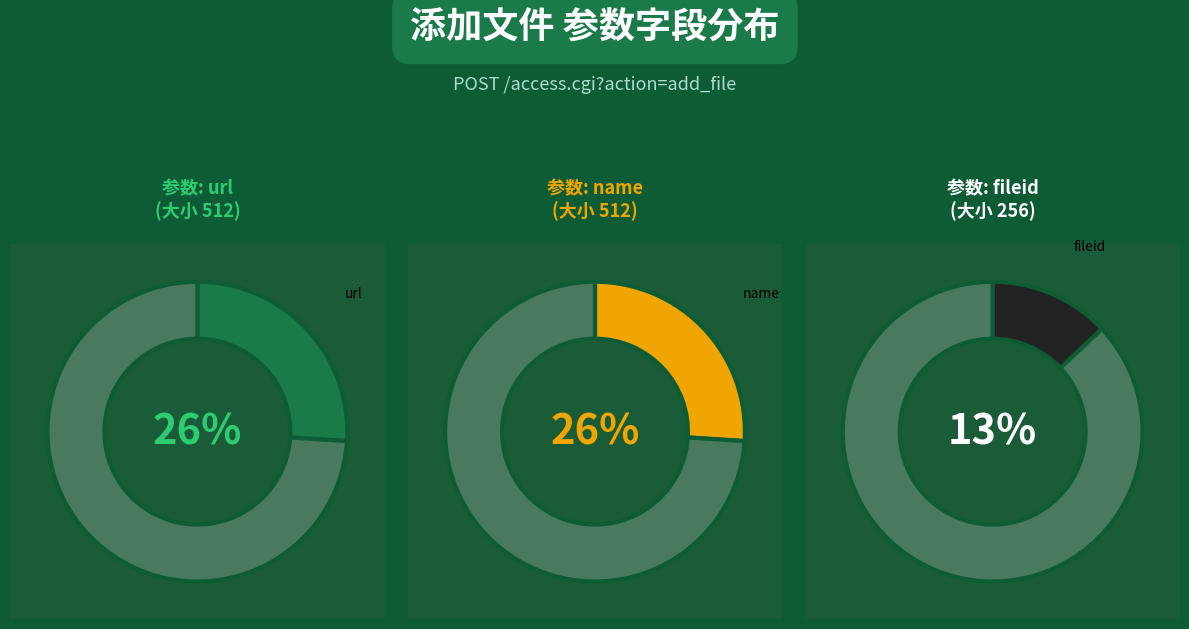

Is there a majority slice in this chart?

No